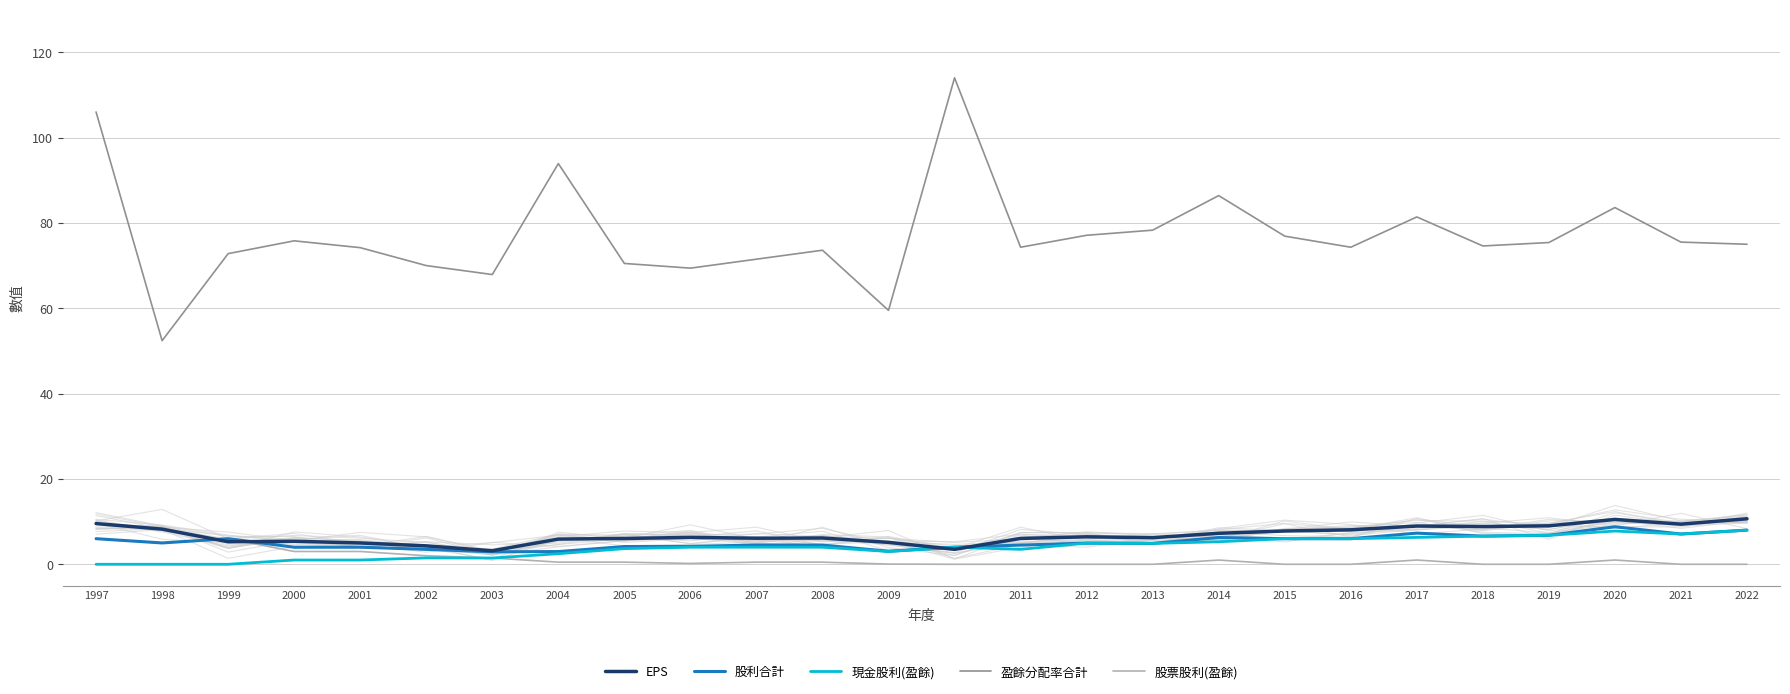

What is the value of the EPS point at the 13th from the left?

5.1